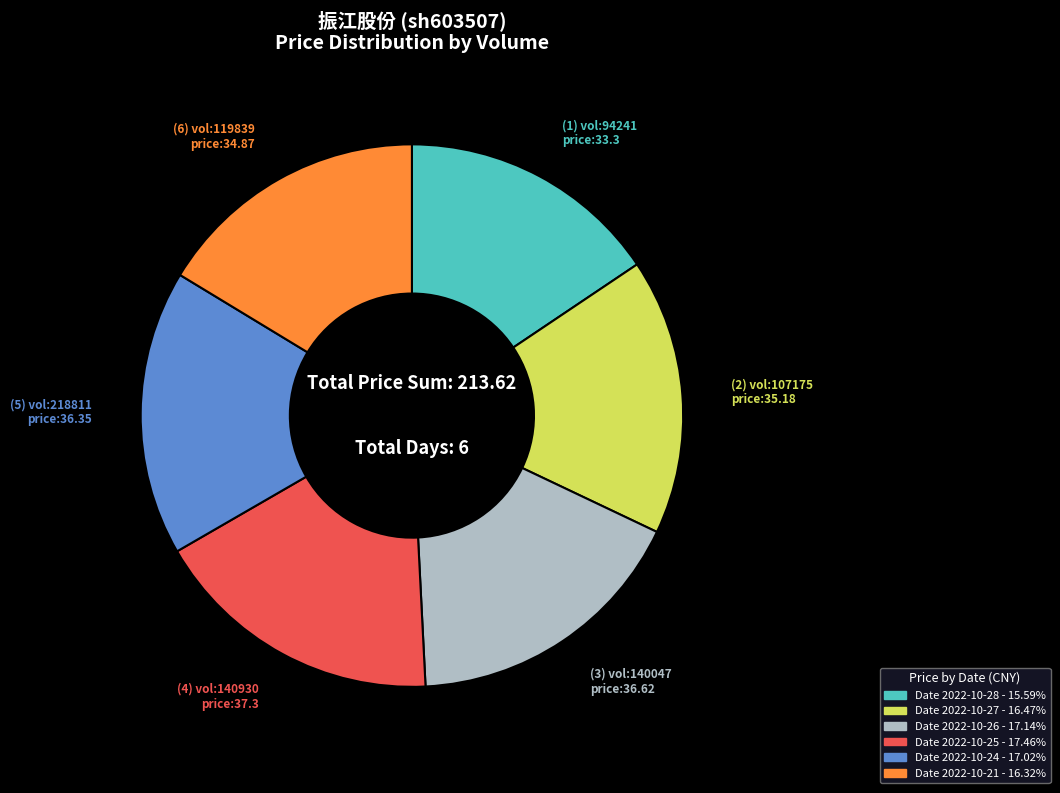

Is there a majority slice in this chart?

No